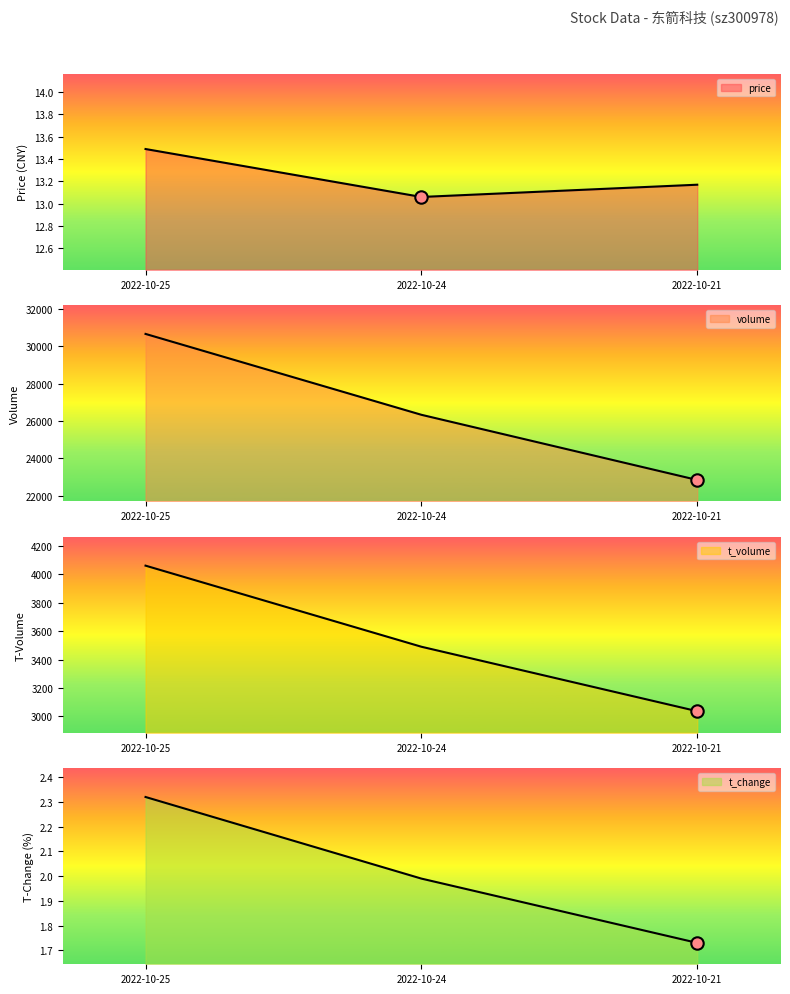

What is the total value across all series at 2022-10-21?

25888.9